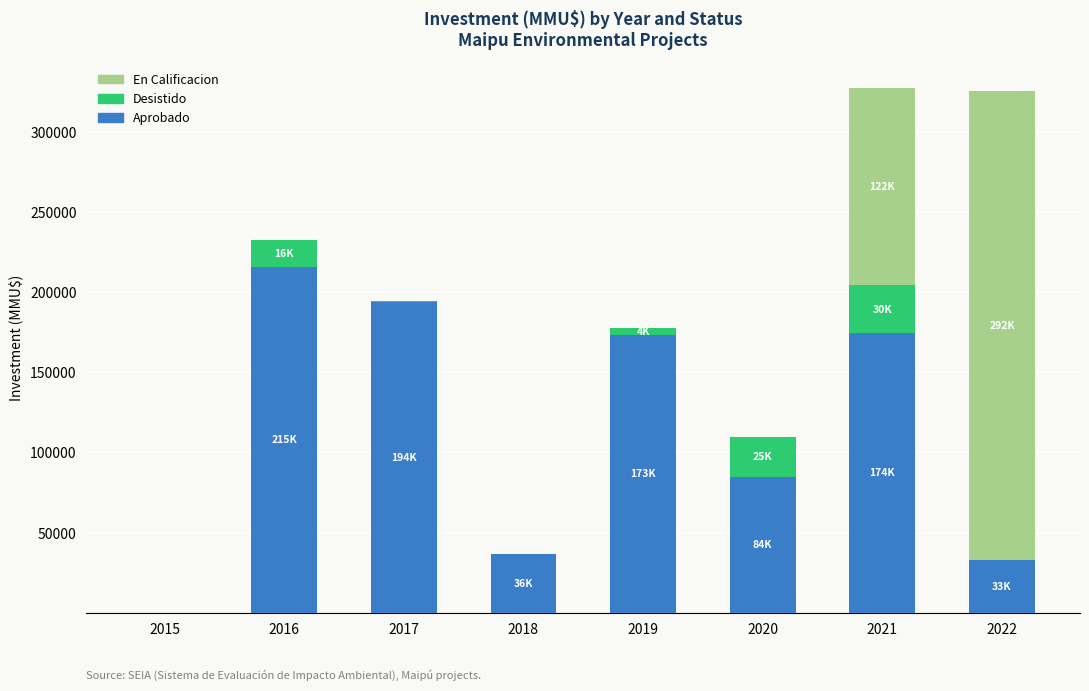

What is the sum of all Aprobado values?

911927.1